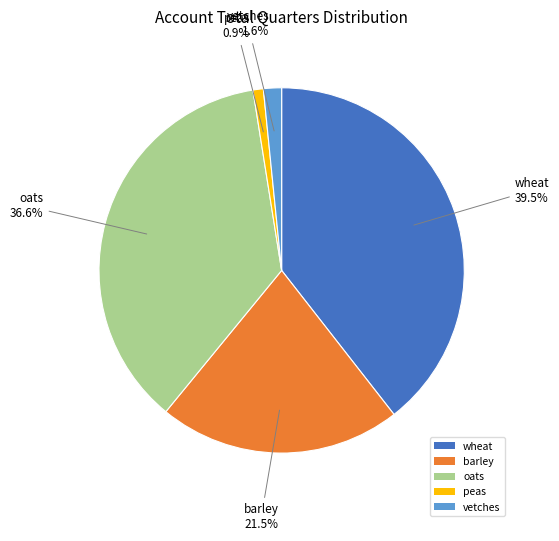

Which has a higher value, wheat or barley?

wheat